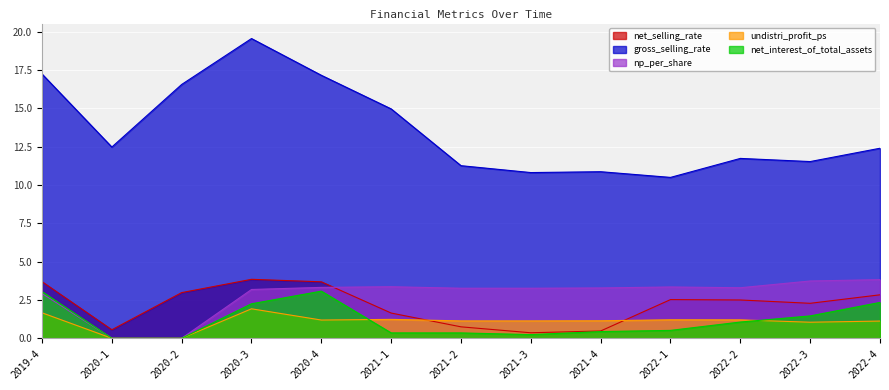

In gross_selling_rate, how many points are higher than both neighbors (excluding endpoints)?

3